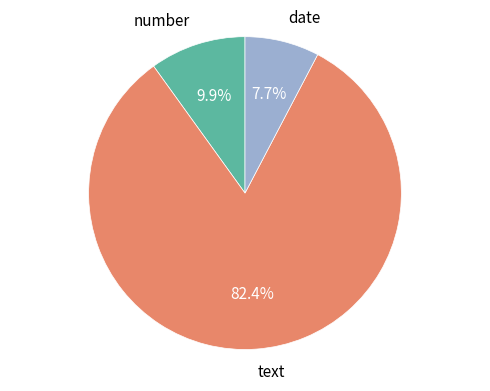

What percentage is the number slice, to the nearest percent?

10%